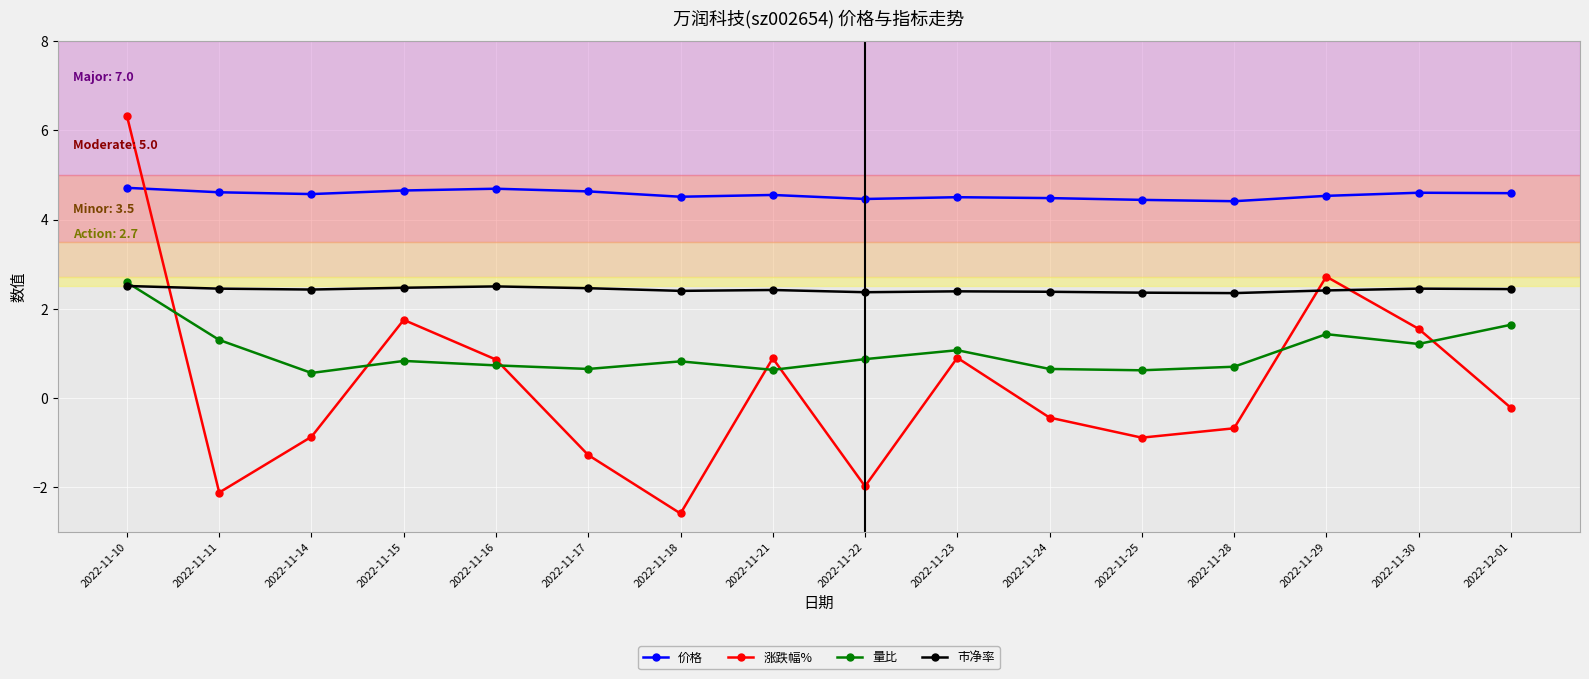

What value does the 市净率 series have at 2022-11-24?

2.4